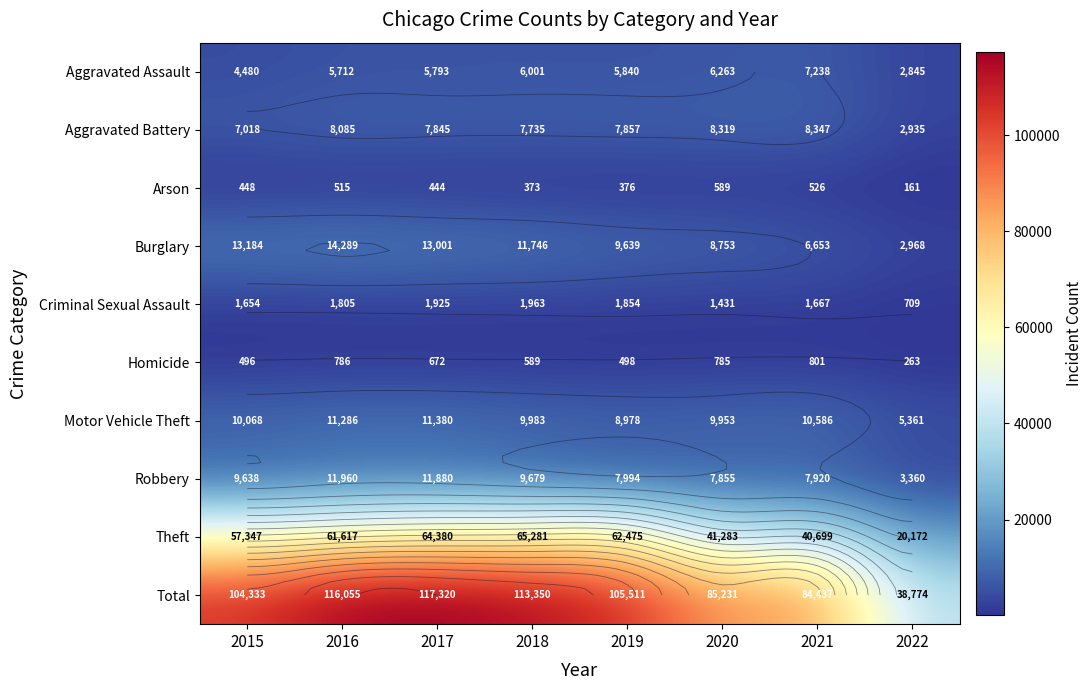

What is the difference between the highest and lowest values at 2019?

105135